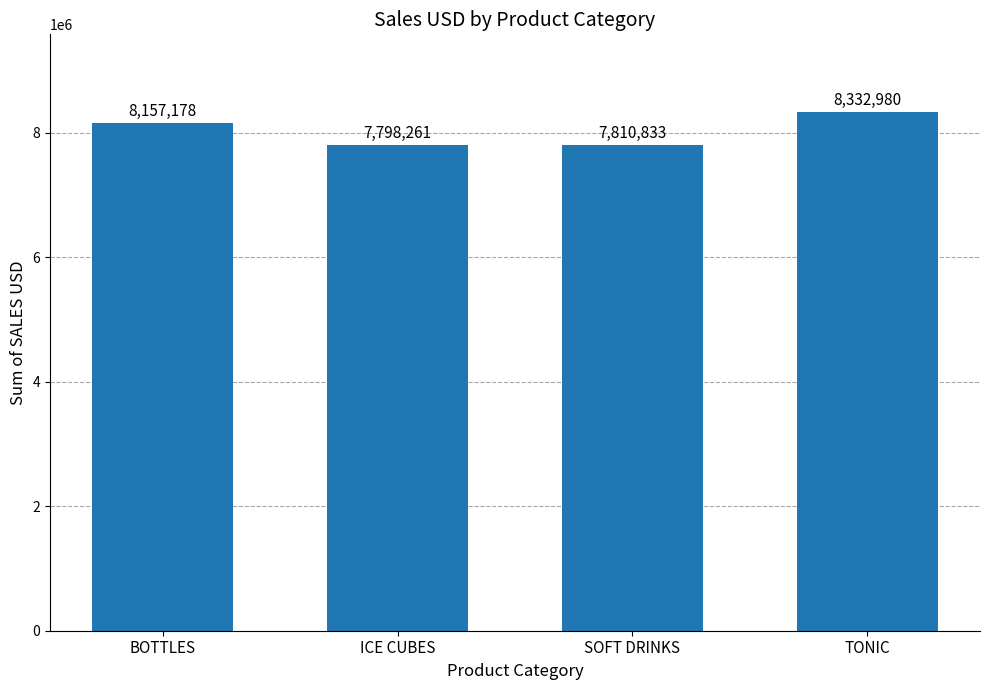

Count the number of data series in this chart.

1